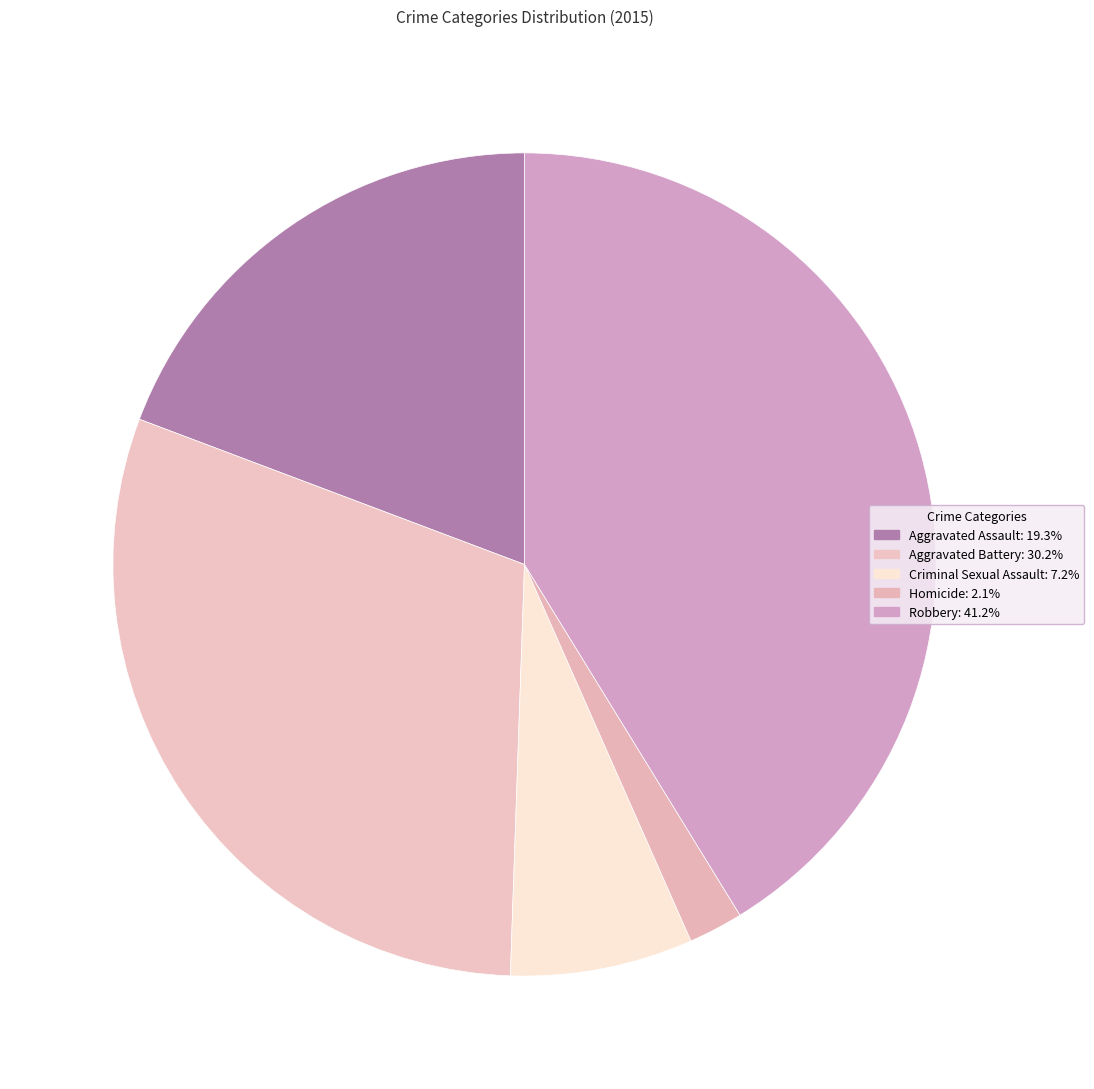

Is there a majority slice in this chart?

No